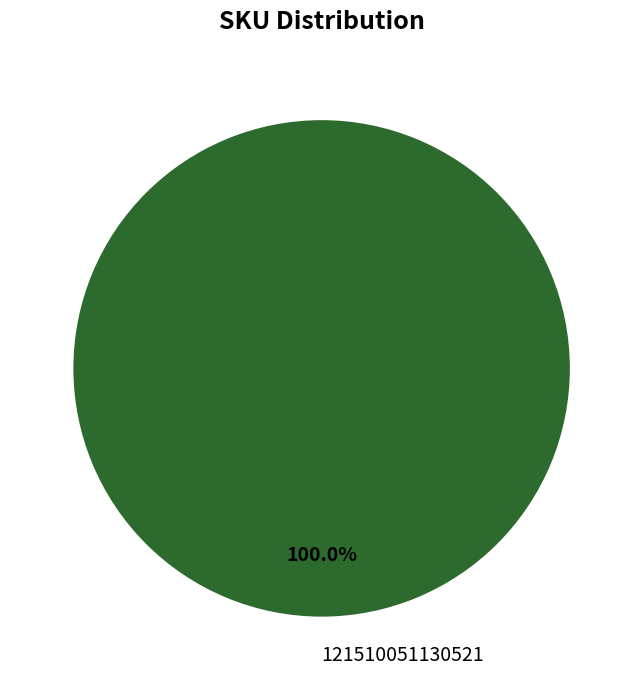

Does 121510051130521 account for over 50% of the chart?

Yes